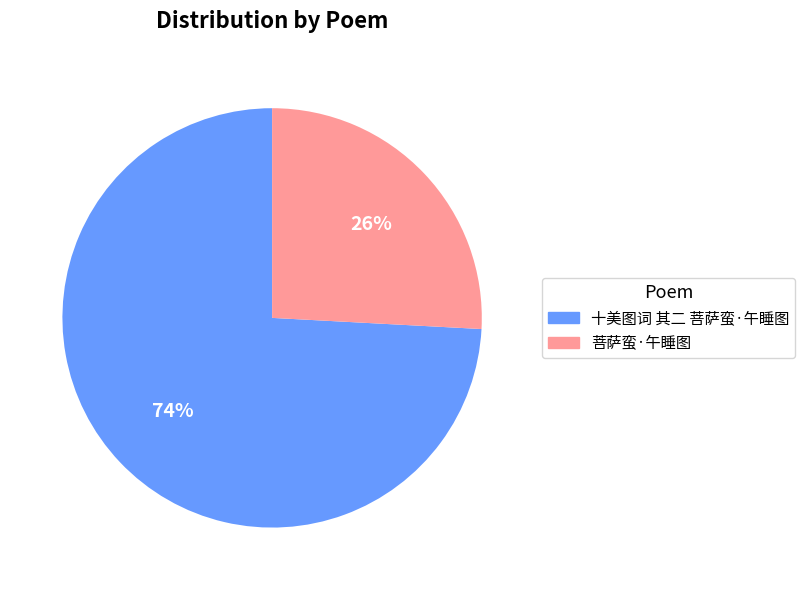

How many segments does this pie chart have?

2